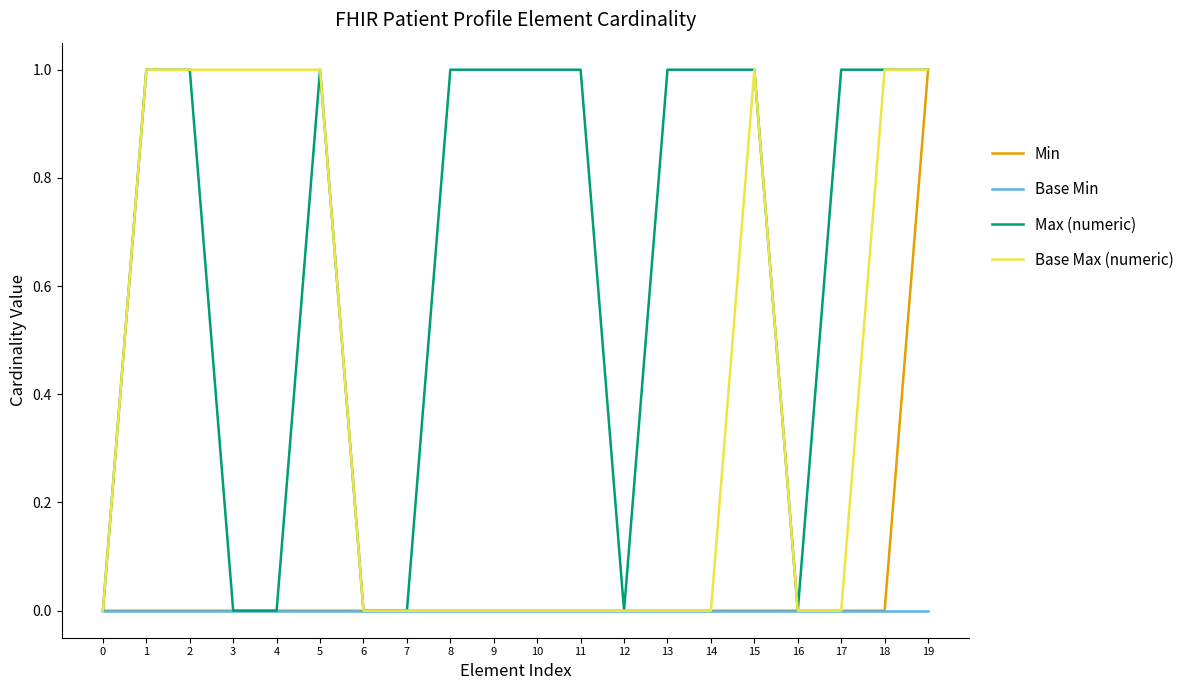

Reading left to right, list all the values displayed in this chart.

Min: 0	0	0	0	0	0	0	0	0	0	0	0	0	0	0	0	0	0	0	1
Base Min: 0	0	0	0	0	0	0	0	0	0	0	0	0	0	0	0	0	0	0	0
Max (numeric): 0	1	1	0	0	1	0	0	1	1	1	1	0	1	1	1	0	1	1	1
Base Max (numeric): 0	1	1	1	1	1	0	0	0	0	0	0	0	0	0	1	0	0	1	1